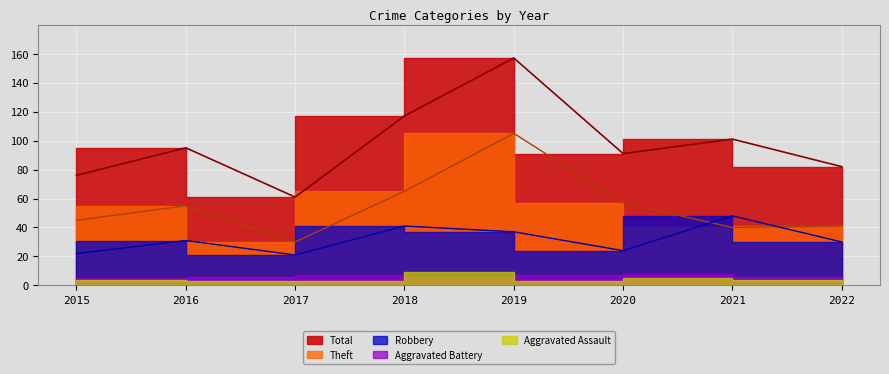

What is the value of the Robbery point at the 6th from the left?

24